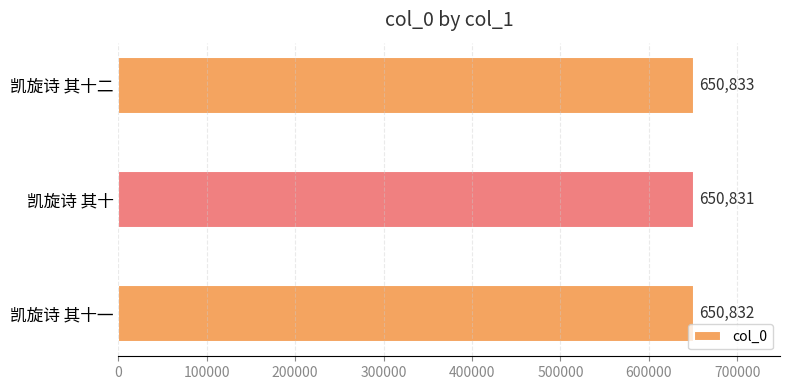

The value at 凯旋诗 其十二 is 1095803. True or false?

False